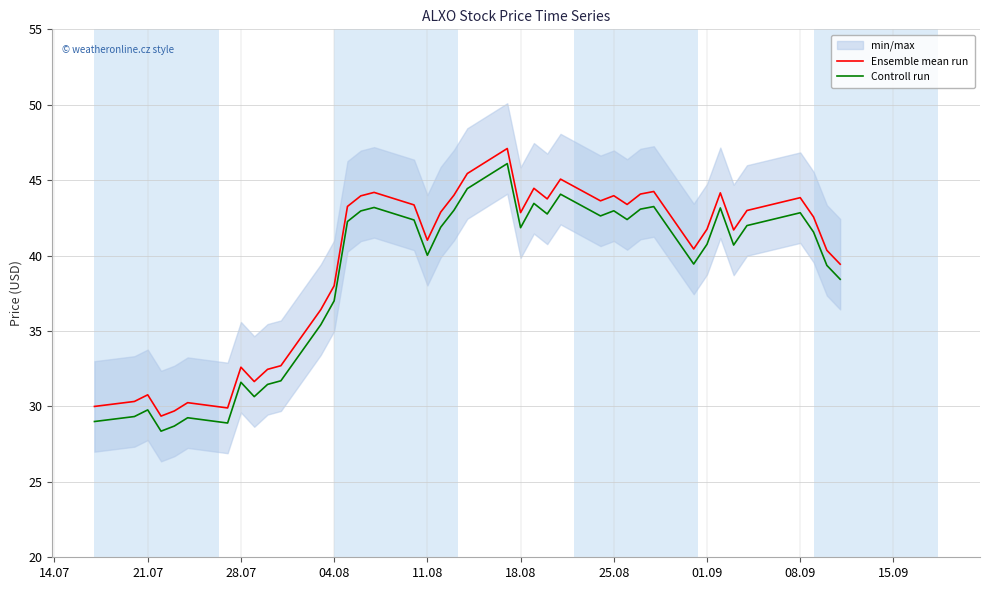

True or false: Controll run and Ensemble mean run cross at least once.

False